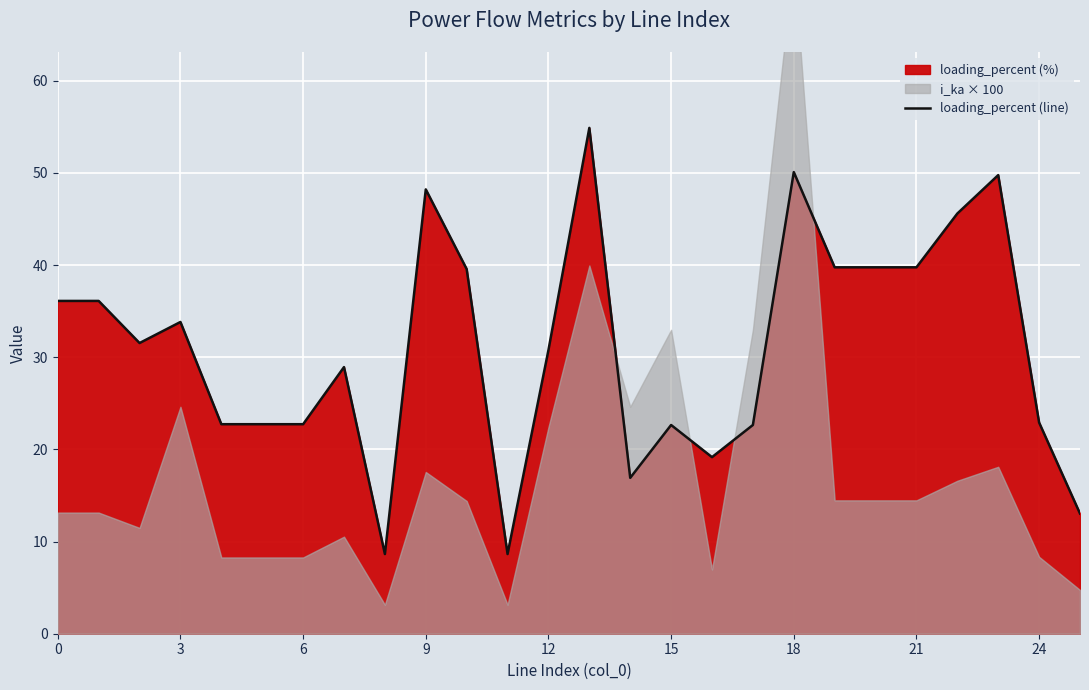

The value of loading_percent (line) at 9 is 48.2. True or false?

True